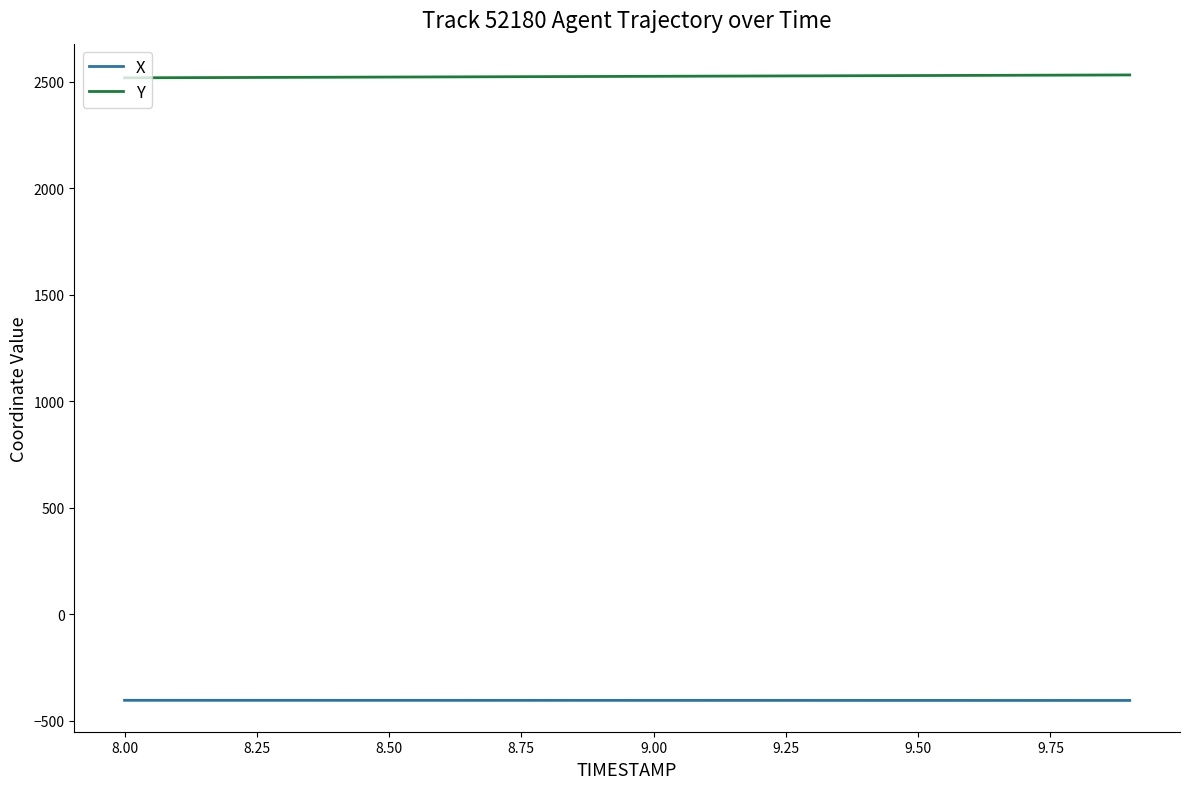

Which series has the largest total across all categories?

Y